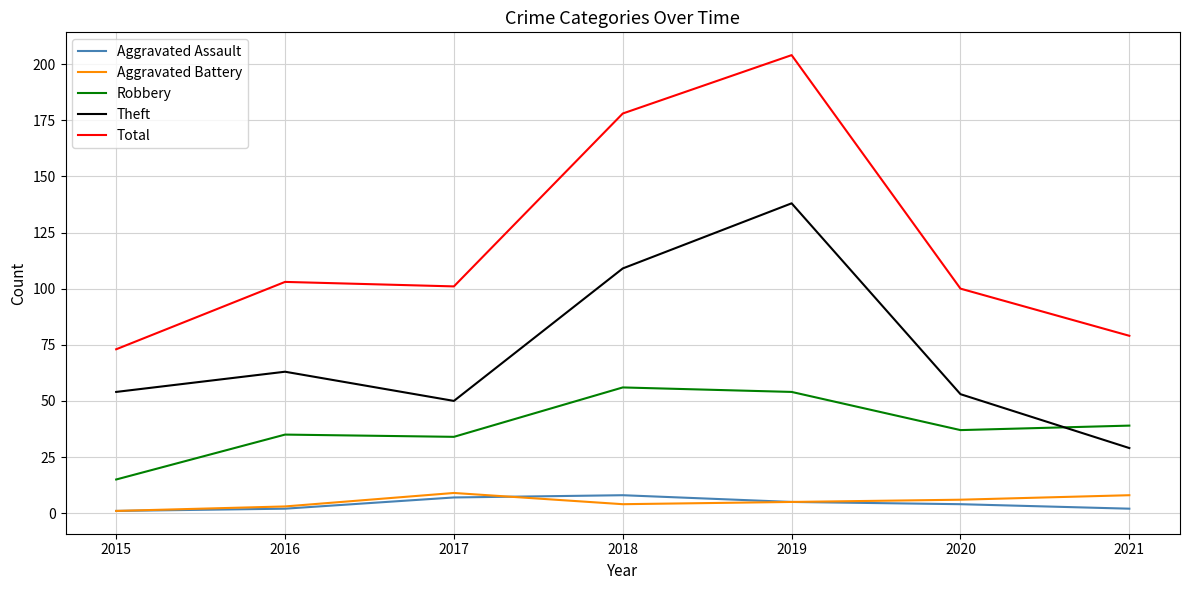

How many lines are shown in the chart?

5